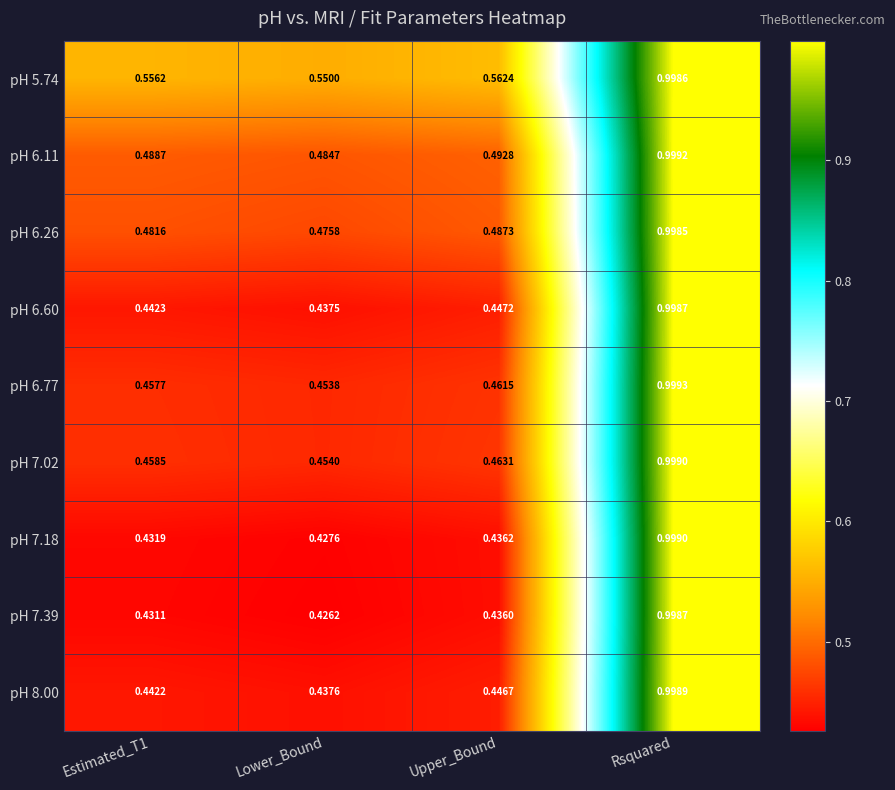

At which category does the chart reach its peak across all series?

Rsquared